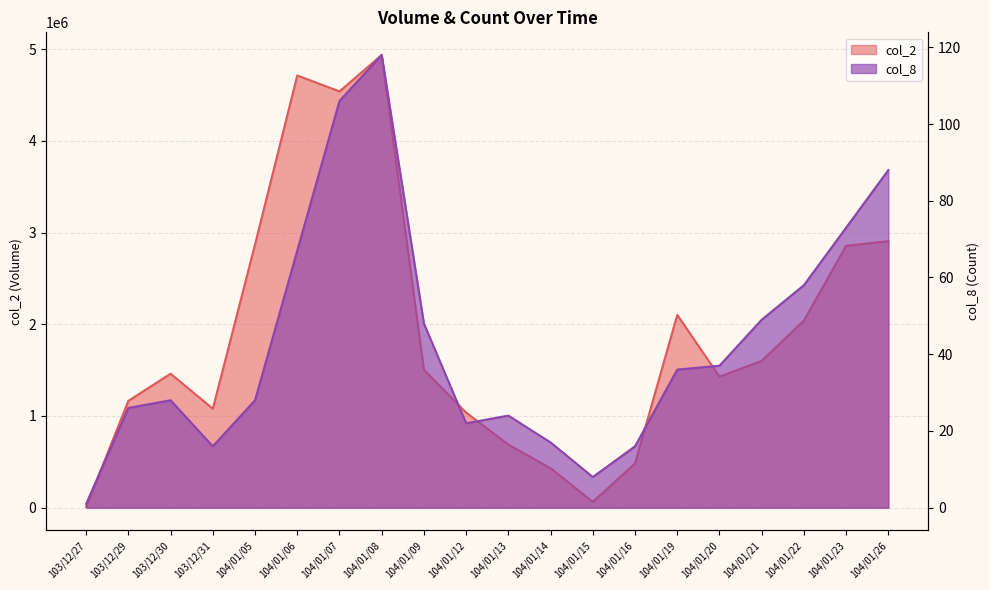

At which label does col_2 first exceed 1502960?

104/01/05